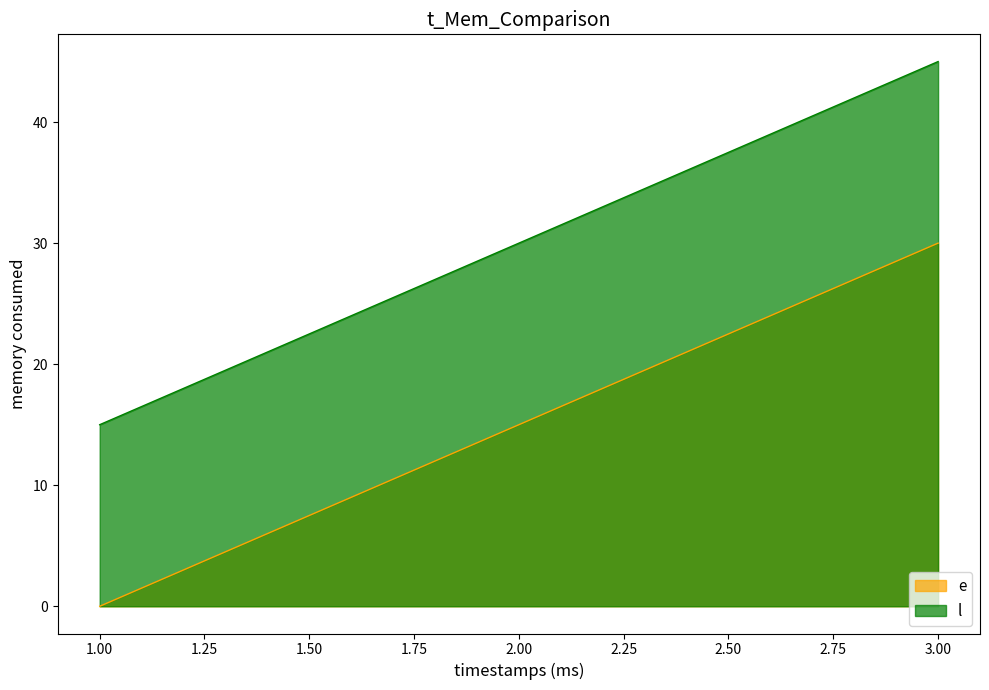

Where is e nearest to the value 15?

2.00